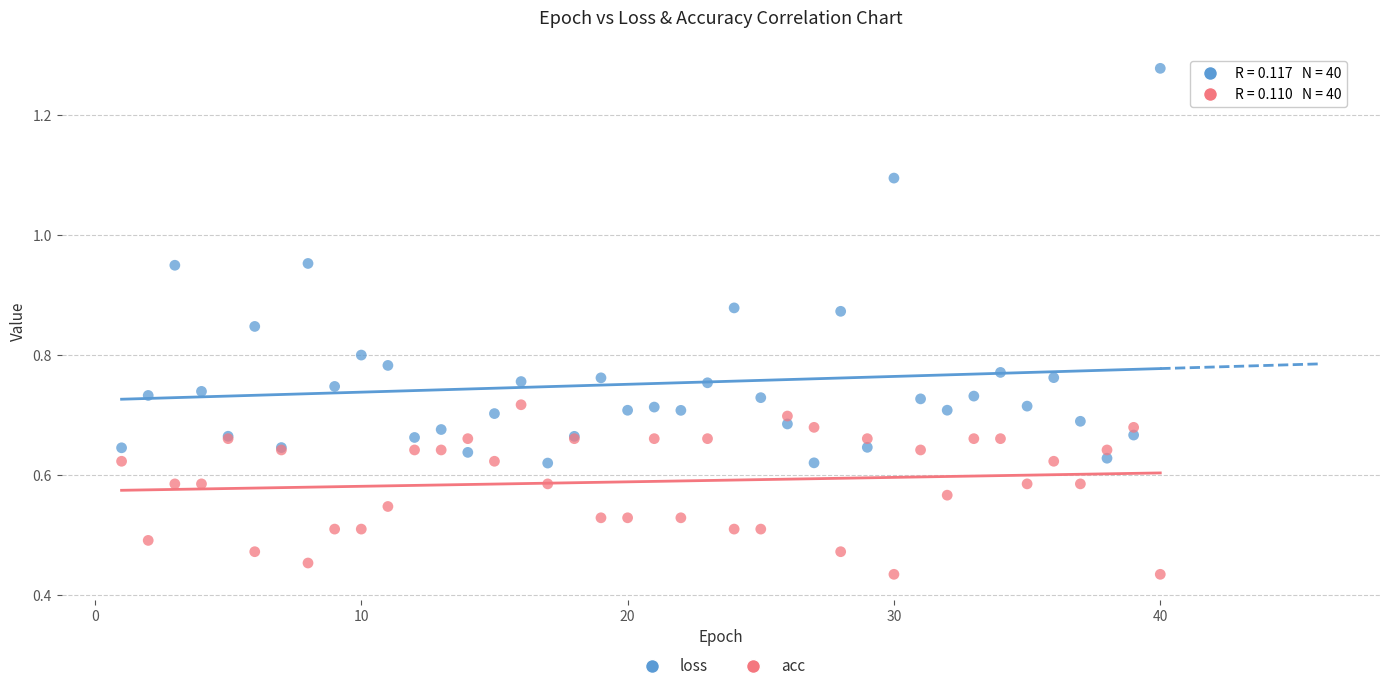

What are all the series names shown in the legend?

loss, acc